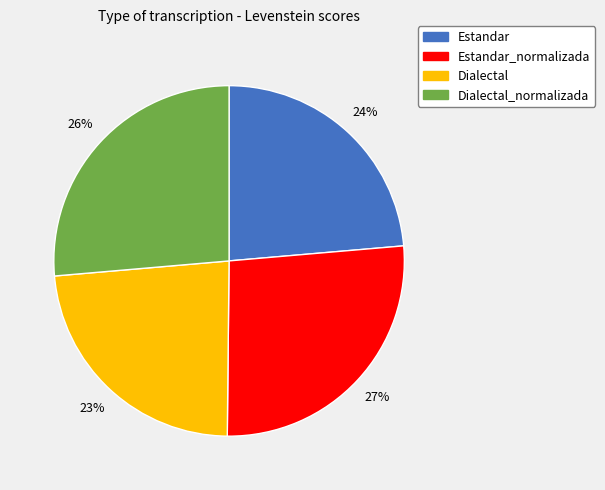

To the nearest percent, what is the combined percentage of Dialectal and Estandar_normalizada?

50%